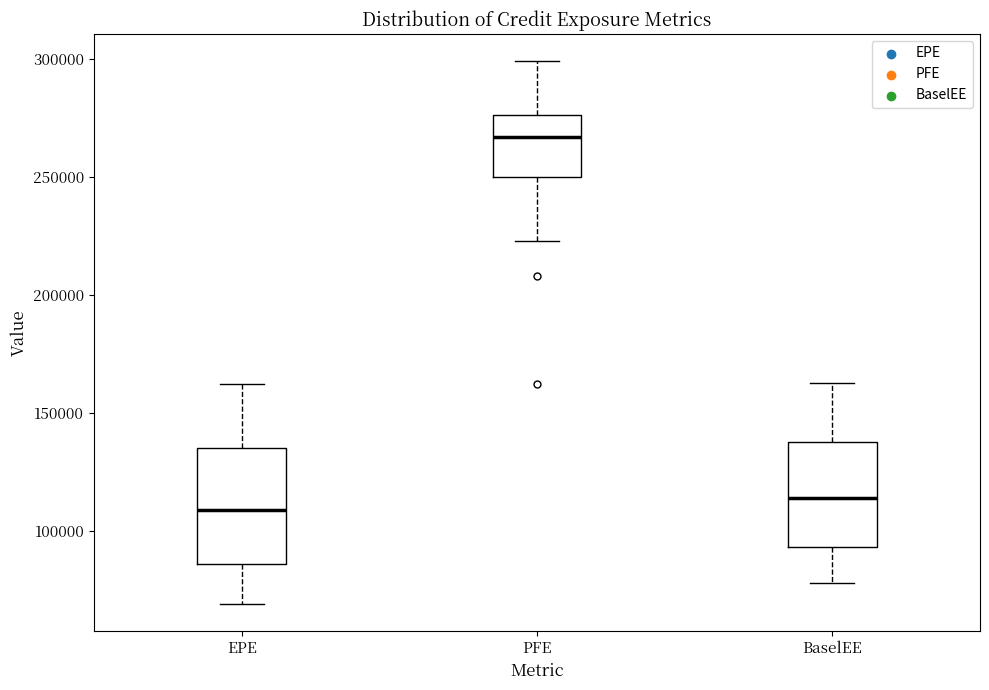

Which box's median line is the lowest?

EPE